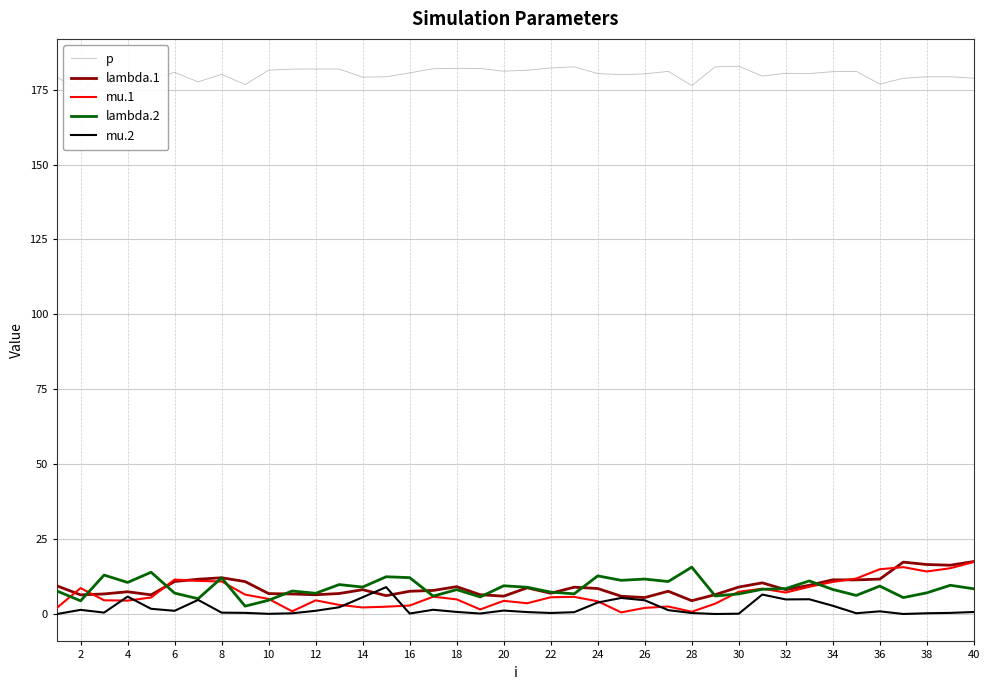

What is the average value of the mu.2 series?

1.9